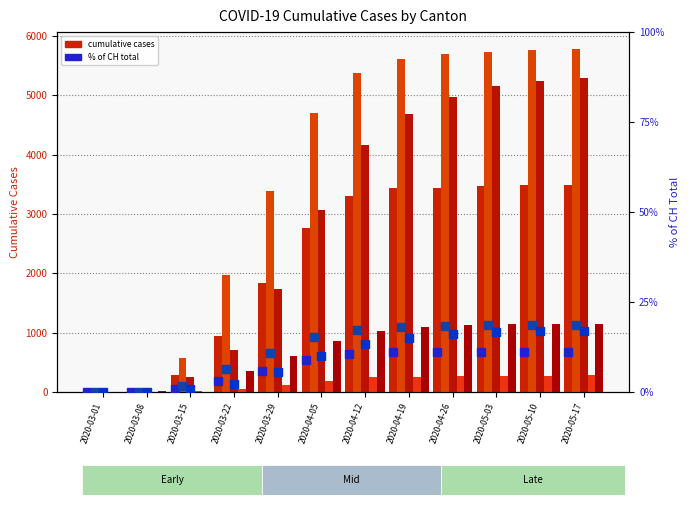

True or false: GE has a value of 2760.0 at 2020-05-17.

False